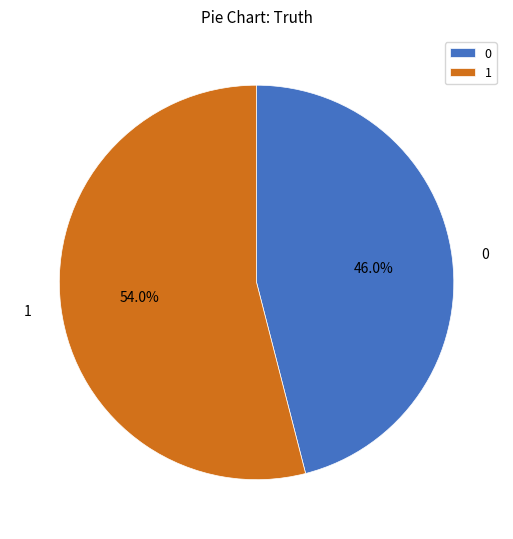

To the nearest percent, what is the difference between the 1 and 0 slice percentages?

8%